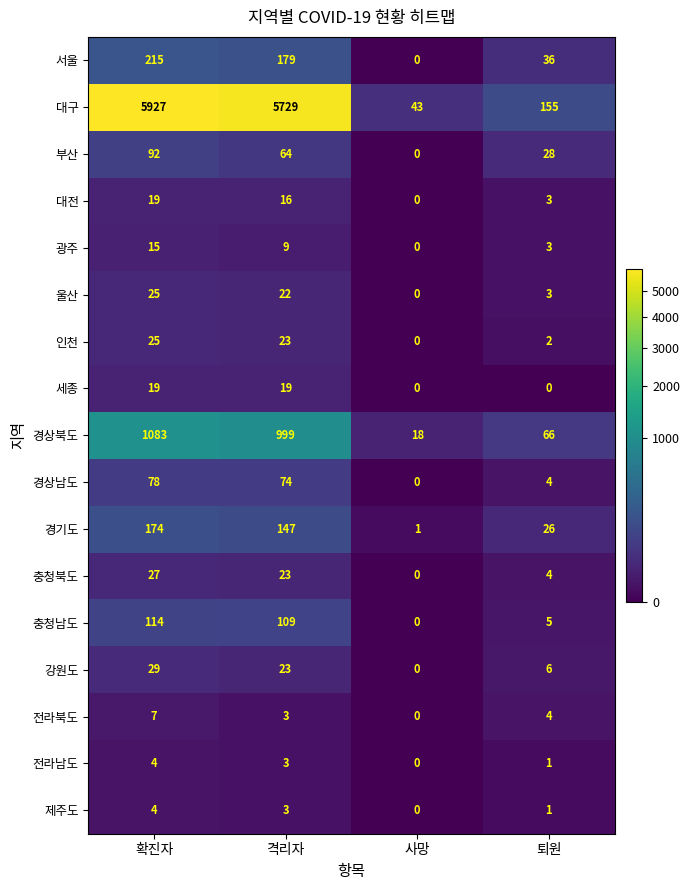

Which series has the widest spread of values?

대구